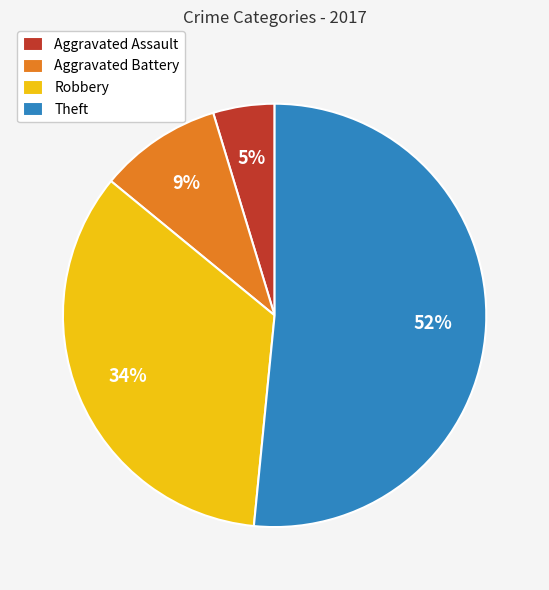

To the nearest percent, what is the combined percentage of Aggravated Battery and Theft?

61%